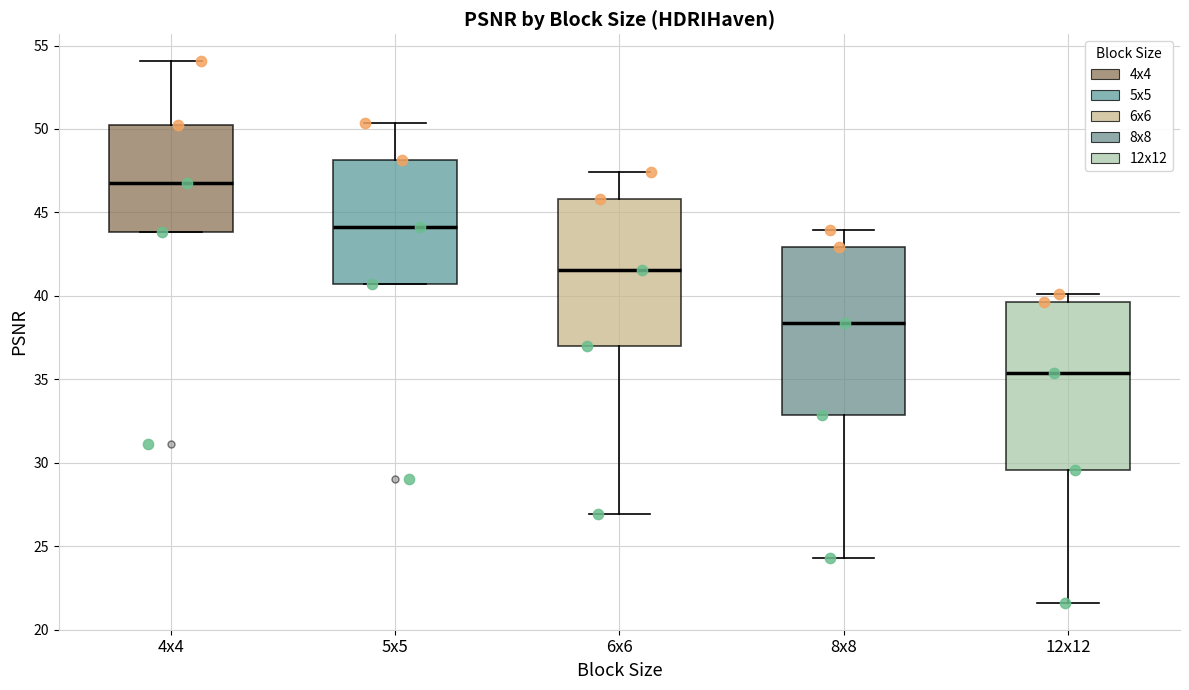

Where does the upper whisker of the box for 8x8 end on the y-axis? The values are not printed on the chart, so give them approximately, as read against the axis.

44.0